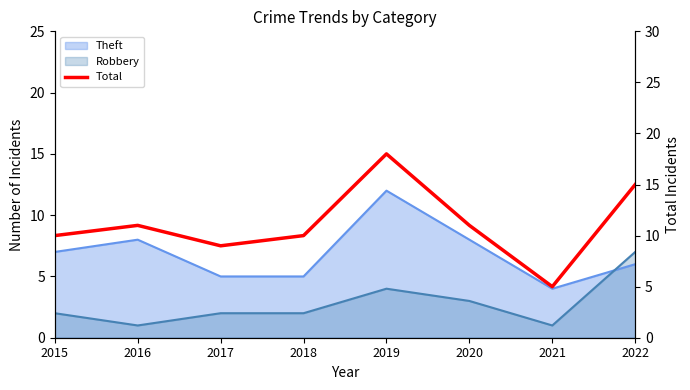

The value at 2018 is 10. True or false?

True